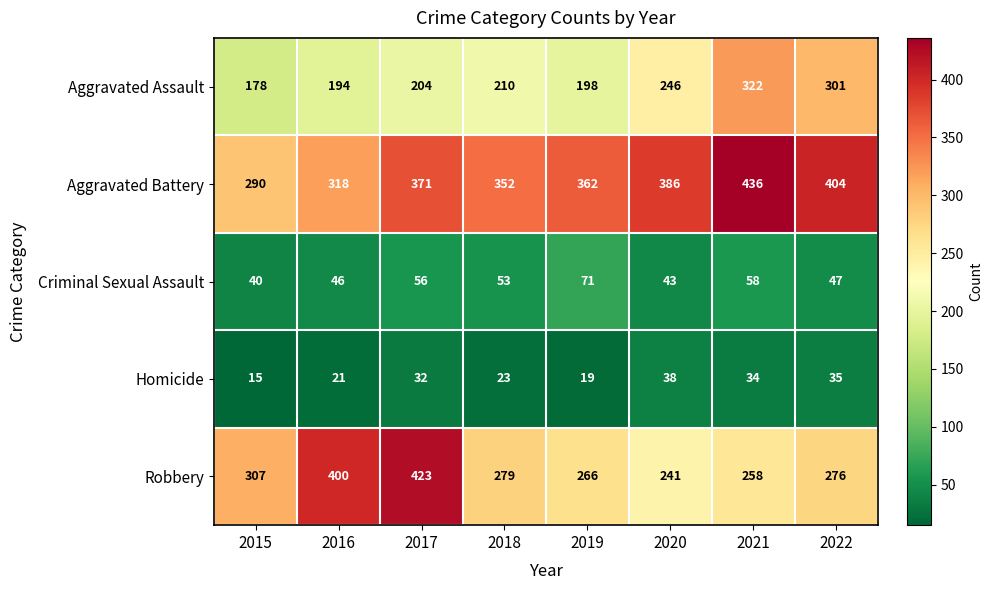

Rank the series by their maximum value, from highest to lowest.

Aggravated Battery, Robbery, Aggravated Assault, Criminal Sexual Assault, Homicide